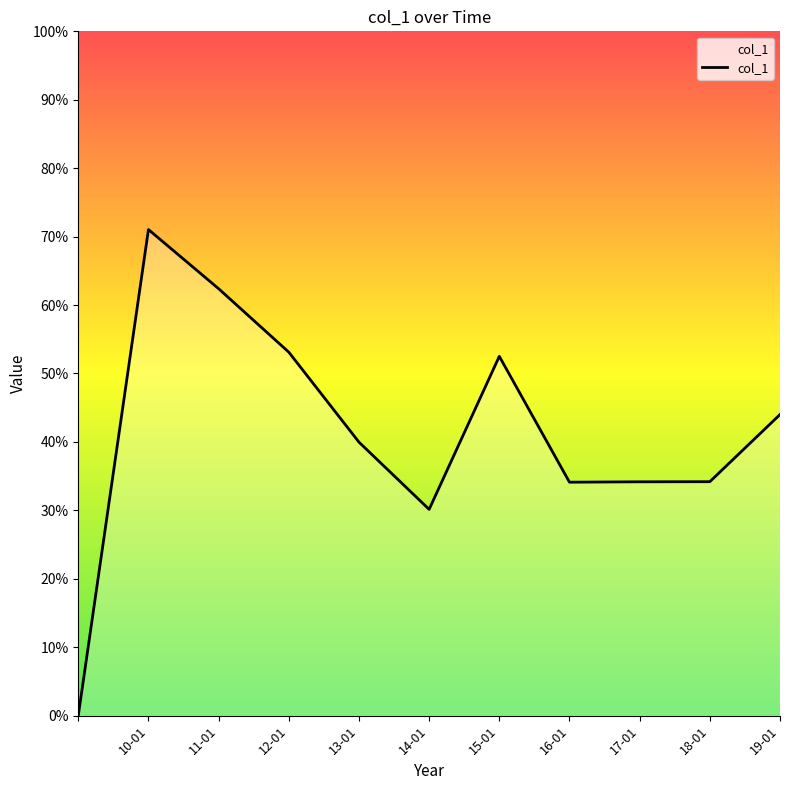

Is this an area chart (filled region under the line)?

Yes